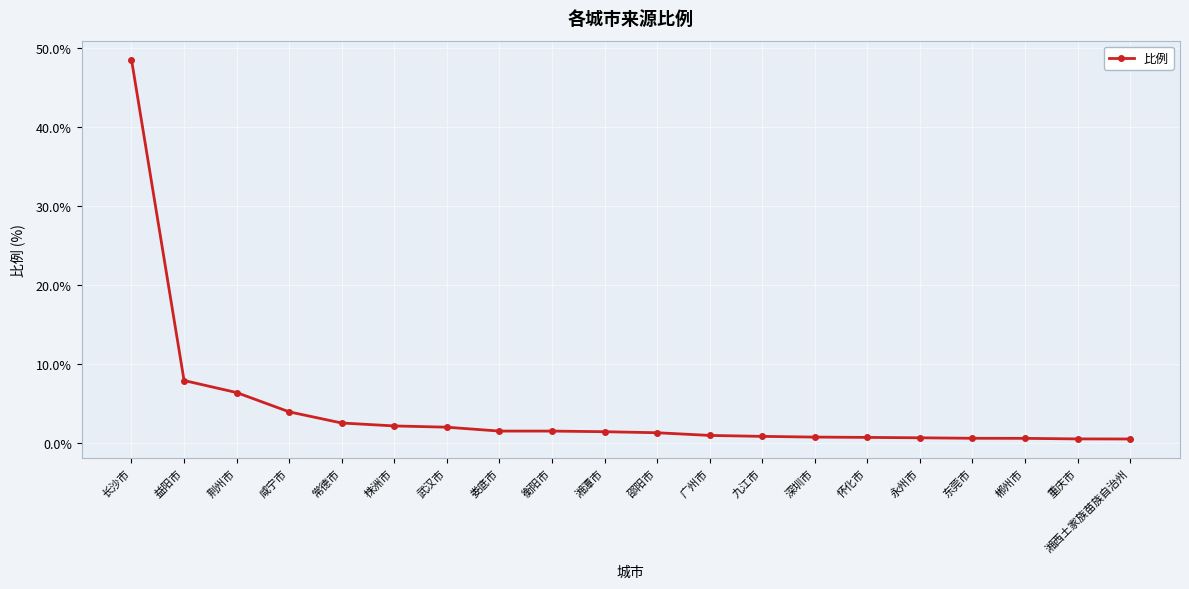

What is the difference between the second highest and minimum values?

7.4